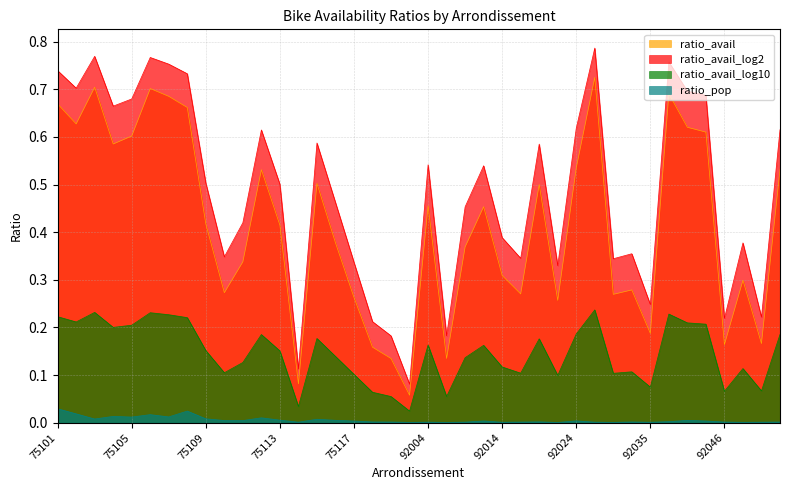

True or false: ratio_pop and ratio_avail_log2 cross at least once.

False